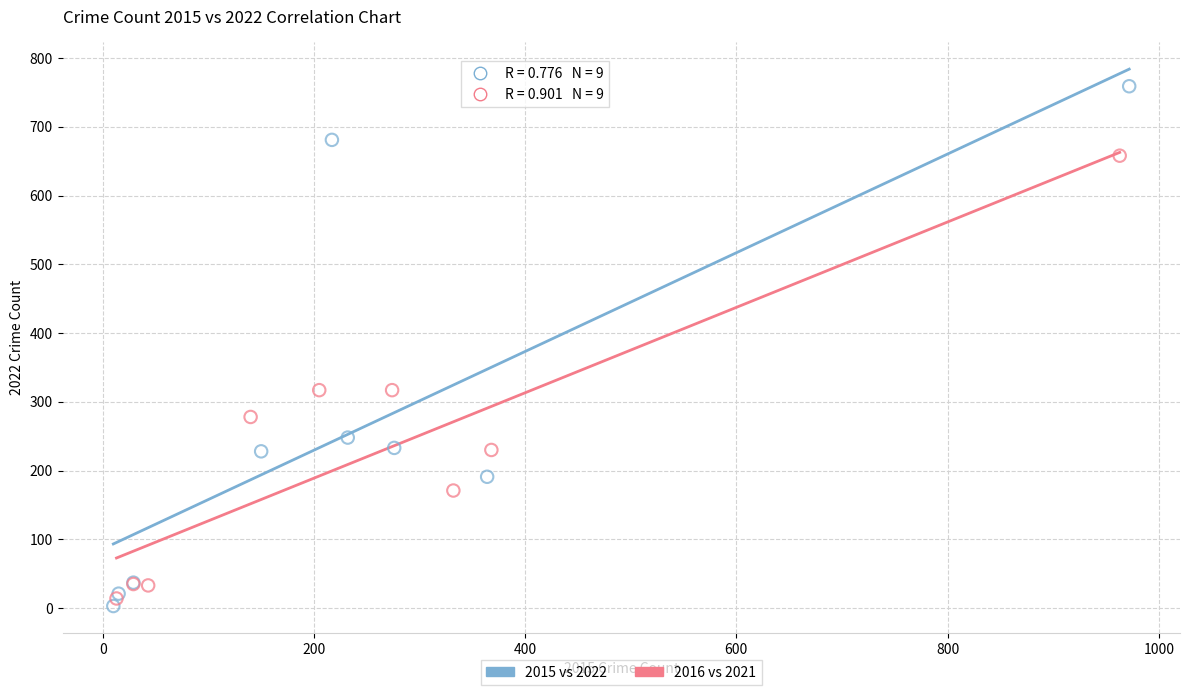

Which series contains the highest Y value?

2015 vs 2022